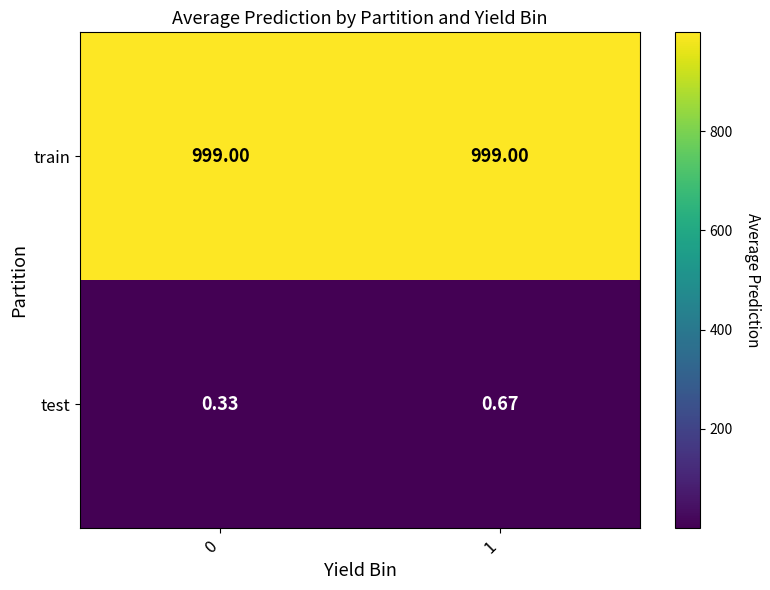

At 1, list the series in order from smallest to largest.

test, train